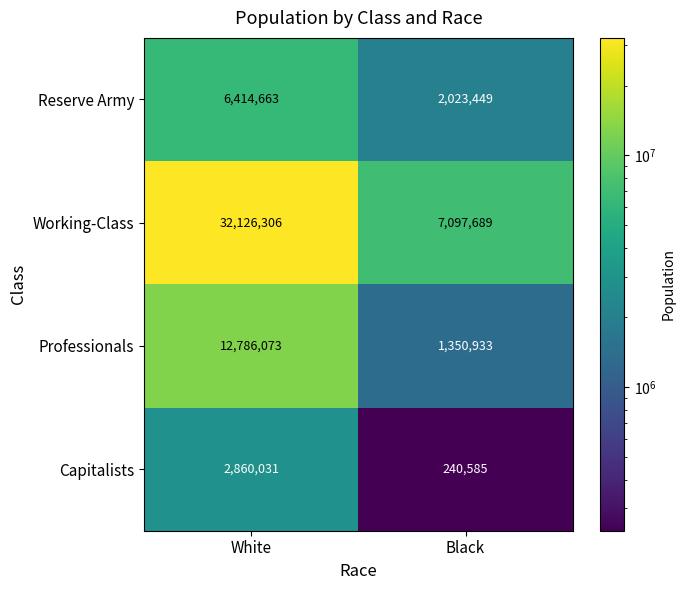

What is the difference between the Capitalists values at White and Black?

2619446